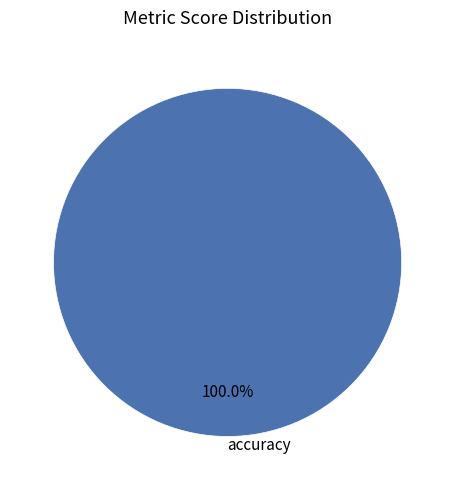

Rank the categories by value from lowest to highest.

accuracy